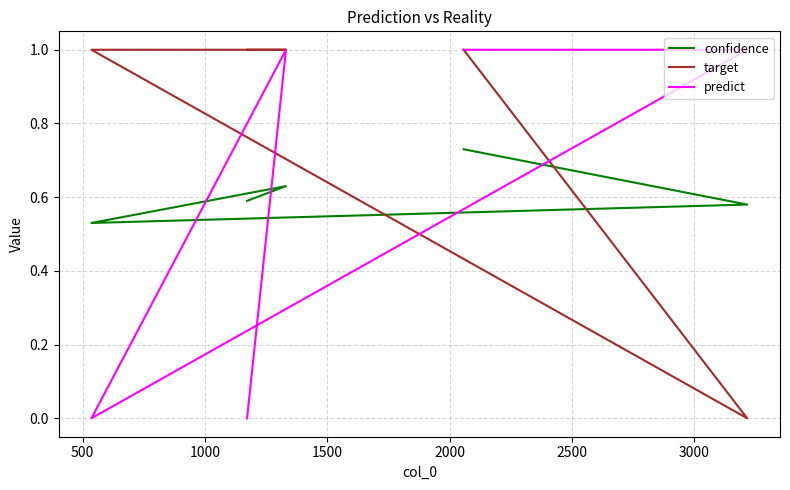

True or false: confidence has more than 1 points higher than both neighbors.

False